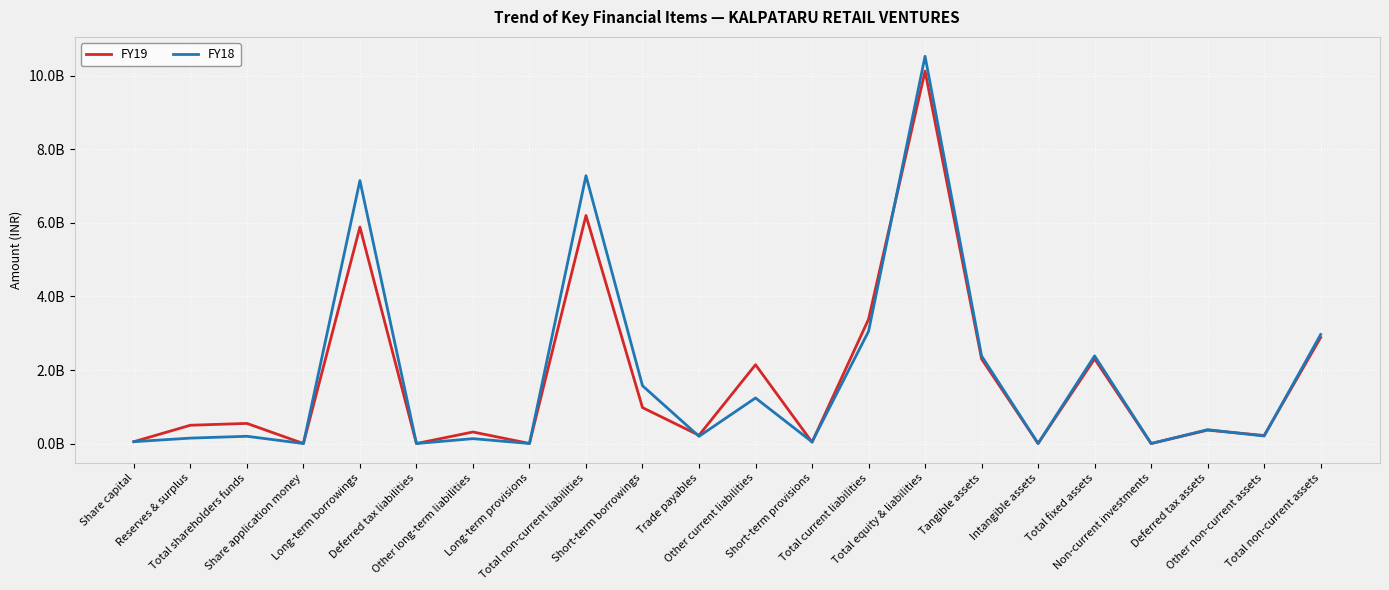

Reading right to left, list all the values displayed in this chart.

FY19: Total non-current assets=2884800000	Other non-current assets=218400000	Deferred tax assets=364200000	Non-current investments=0	Total fixed assets=2302200000	Intangible assets=1100000	Tangible assets=2301100000	Total equity & liabilities=10131300000	Total current liabilities=3380670000	Short-term provisions=35900000	Other current liabilities=2143770000	Trade payables=224000000	Short-term borrowings=977000000	Total non-current liabilities=6203600000	Long-term provisions=1500000	Other long-term liabilities=313500000	Deferred tax liabilities=0	Long-term borrowings=5888600000	Share application money=0	Total shareholders funds=547030000	Reserves & surplus=497200000	Share capital=49830000
FY18: Total non-current assets=2965500000	Other non-current assets=204600000	Deferred tax assets=376300000	Non-current investments=0	Total fixed assets=2384600000	Intangible assets=1700000	Tangible assets=2382900000	Total equity & liabilities=10535200000	Total current liabilities=3052070000	Short-term provisions=45100000	Other current liabilities=1239170000	Trade payables=195400000	Short-term borrowings=1572400000	Total non-current liabilities=7286000000	Long-term provisions=900000	Other long-term liabilities=132200000	Deferred tax liabilities=0	Long-term borrowings=7152900000	Share application money=0	Total shareholders funds=197130000	Reserves & surplus=147300000	Share capital=49830000